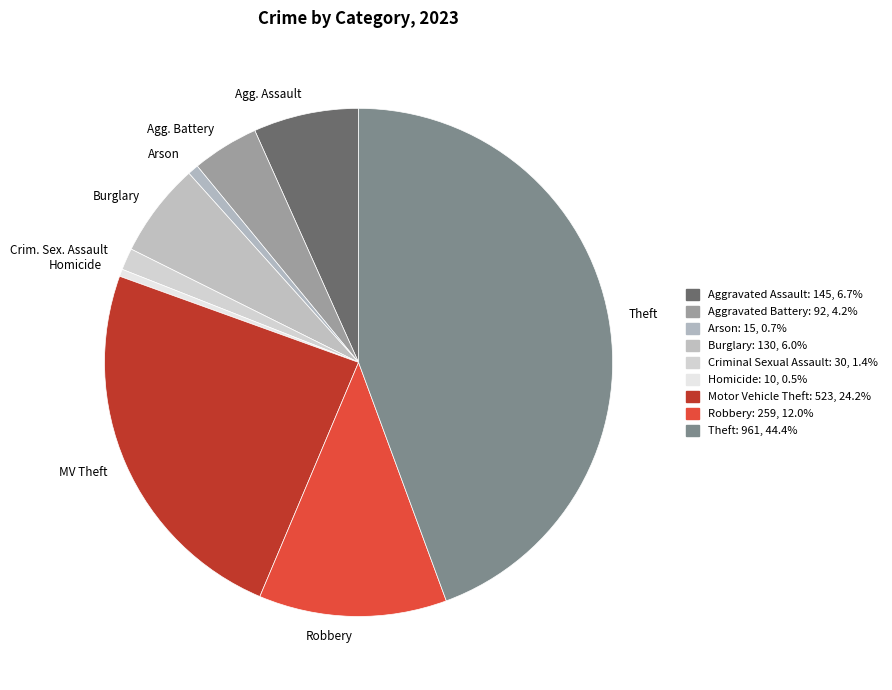

Approximately how many times larger is the value at Robbery compared to Homicide?

25.9